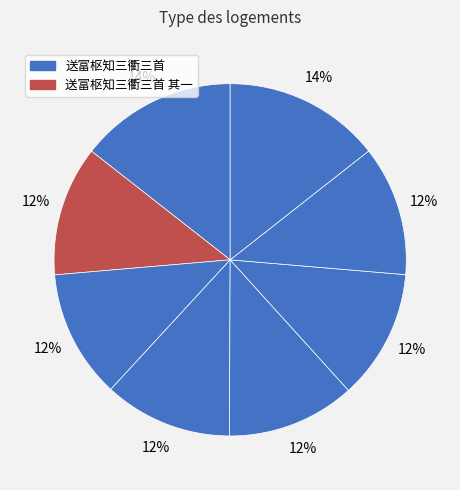

How many segments does this pie chart have?

8